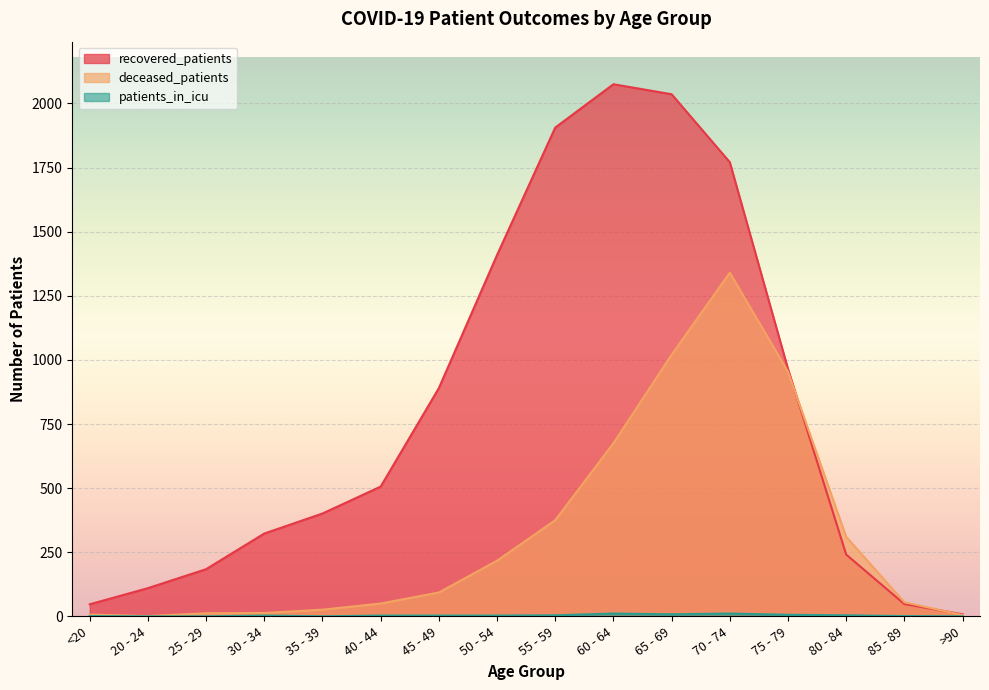

At which label does recovered_patients first exceed 506?

45 - 49